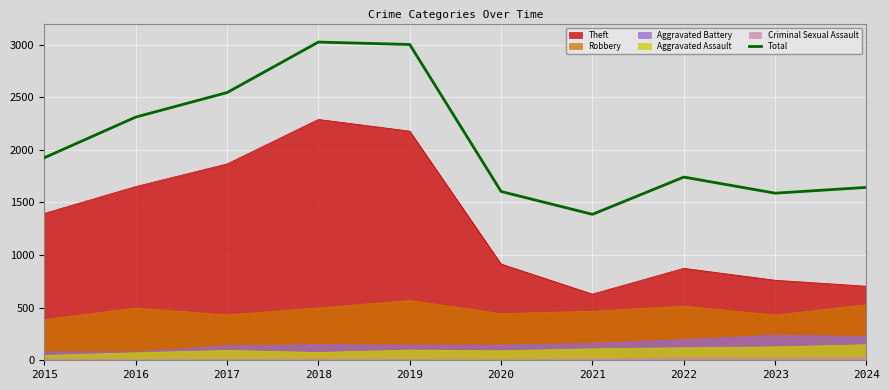

Reading right to left, list all the values displayed in this chart.

2024=1643	2023=1588	2022=1741	2021=1387	2020=1604	2019=3001	2018=3024	2017=2544	2016=2311	2015=1925